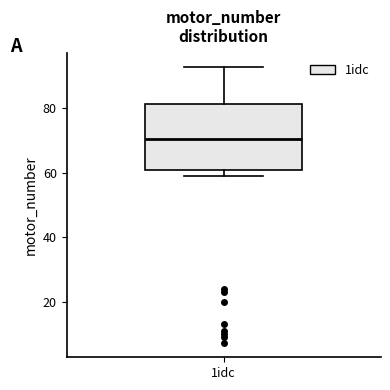

Transcribe this box plot: give where the median line is, the range the box spans, and where the two whiskers end, as read against the y-axis. The values are not printed on the chart, so give them approximately, as read against the axis.

median 70, box 60 to 82, whiskers 60 (just below the box's lower edge) to 94